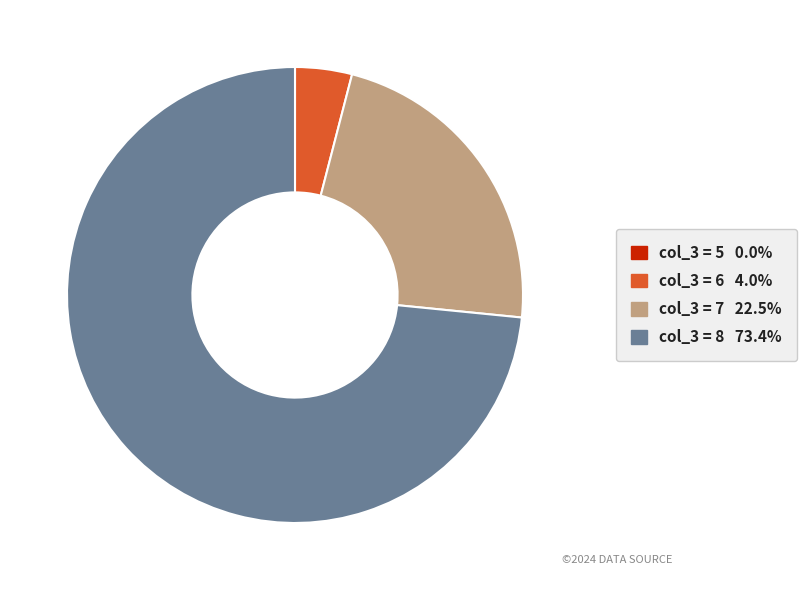

Is there a majority slice in this chart?

Yes